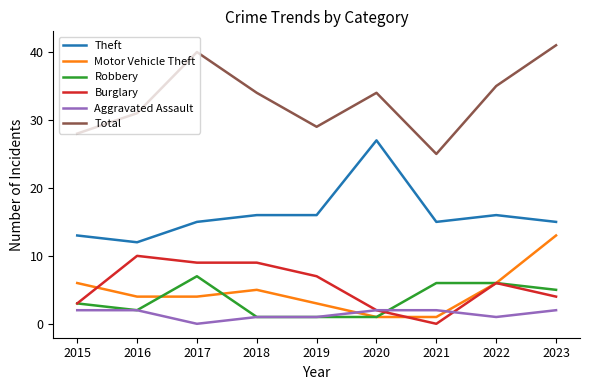

Read the Aggravated Assault value at 2023.

2